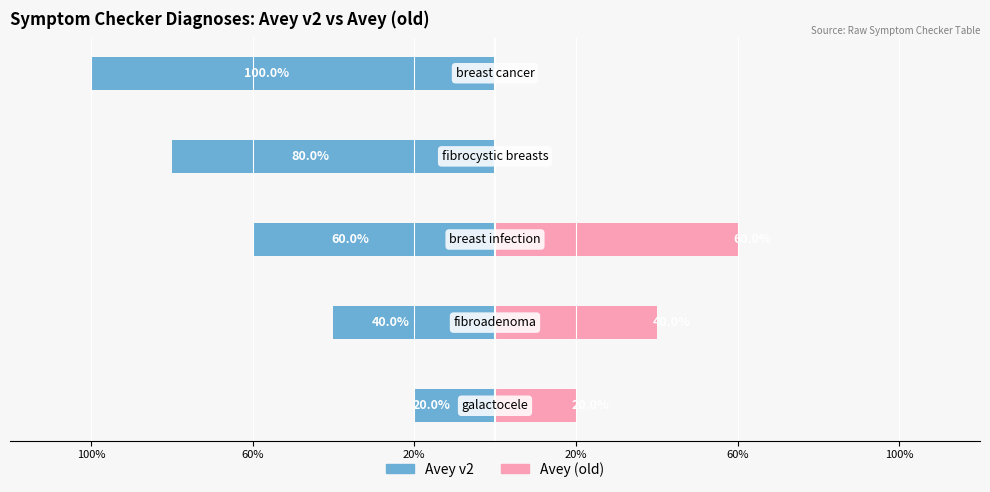

What is the minimum value shown in the chart?

-100